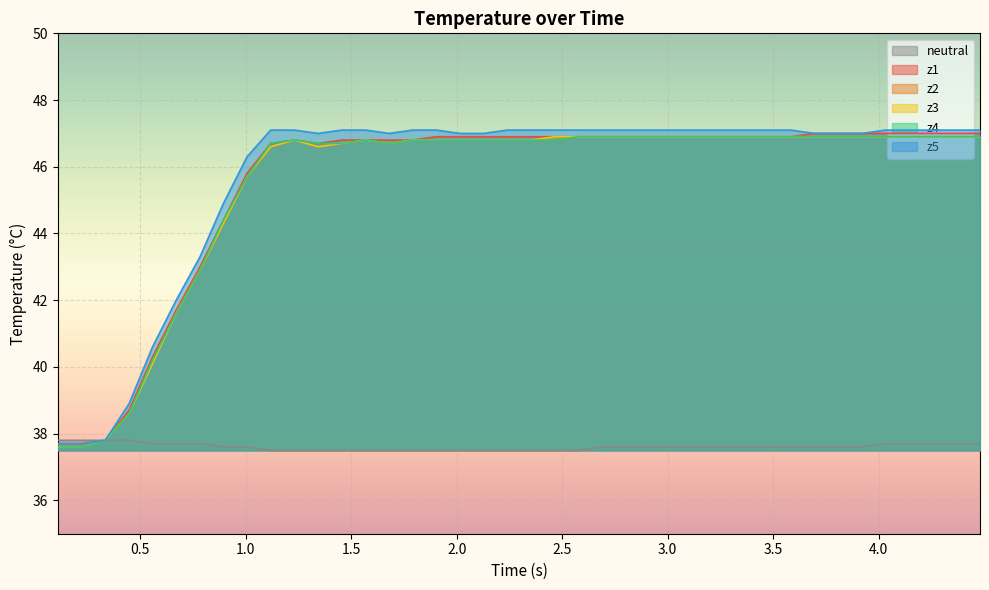

What is the smallest value displayed?

37.5